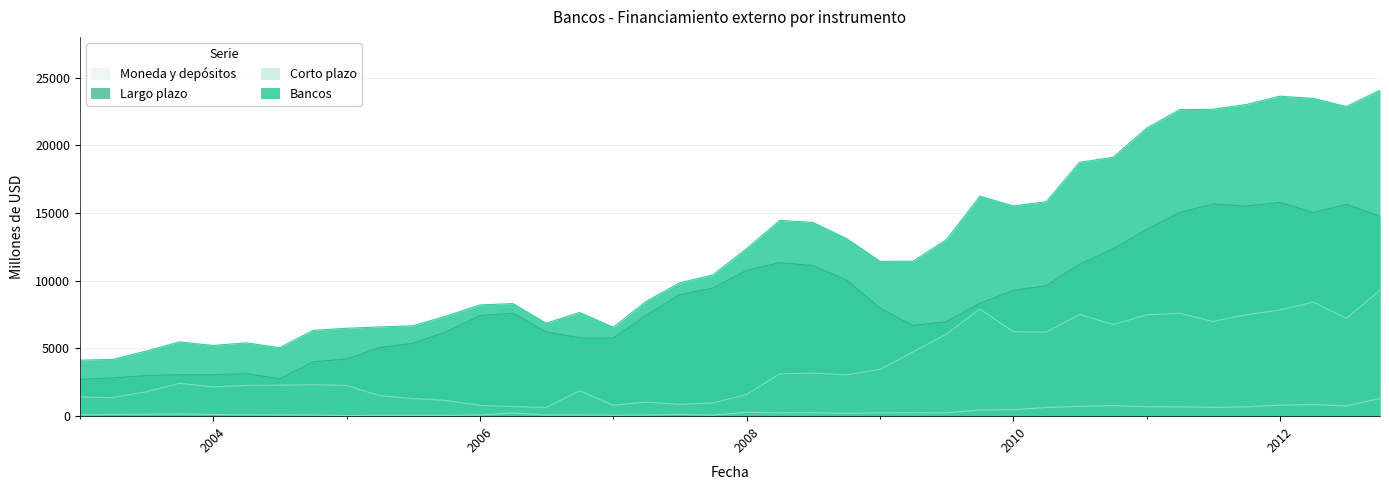

The value of Bancos at 01-07-2011 is 22657. True or false?

True